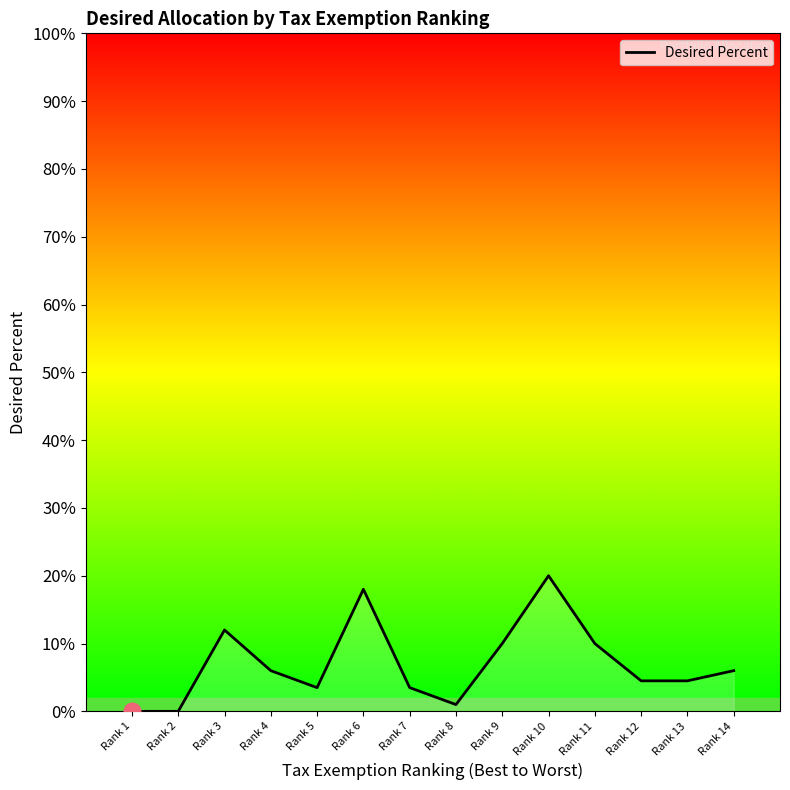

Rank the categories by value from lowest to highest.

Rank 1, Rank 2, Rank 8, Rank 5, Rank 7, Rank 12, Rank 13, Rank 4, Rank 14, Rank 9, Rank 11, Rank 3, Rank 6, Rank 10